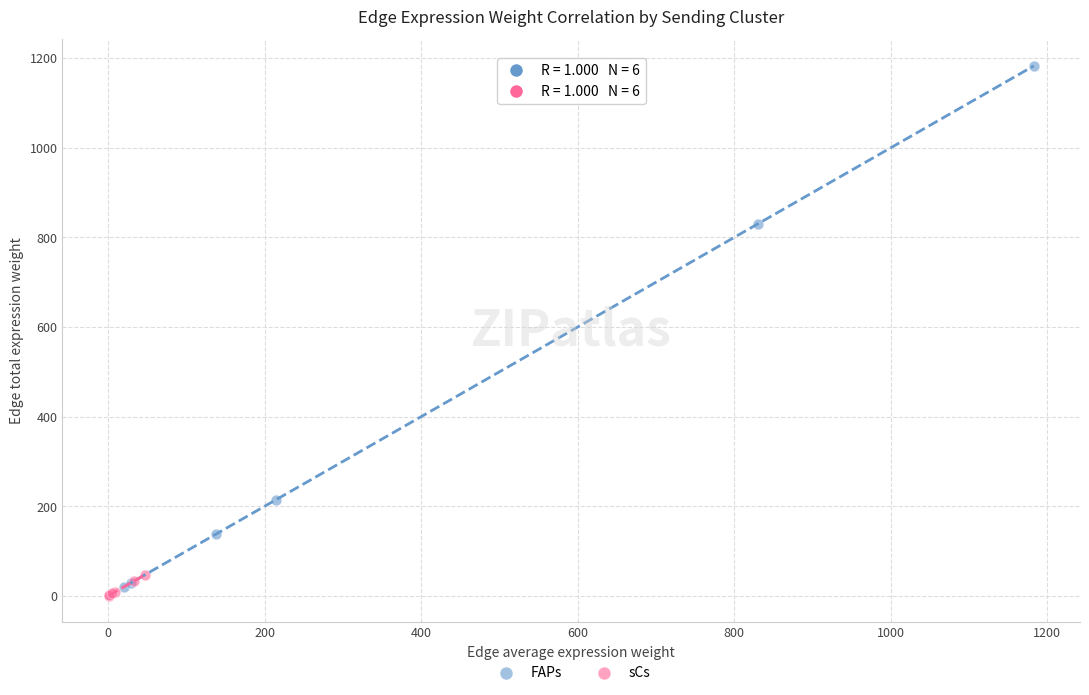

Which series has the widest spread of Y values?

FAPs